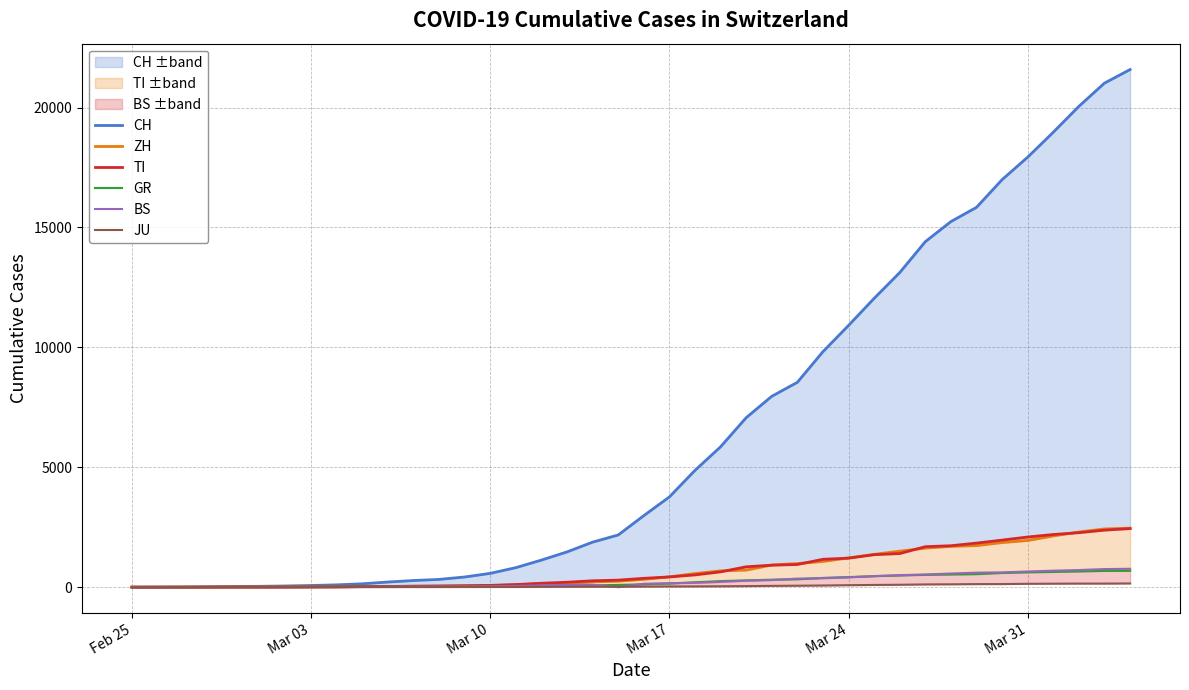

How many lines are shown in the chart?

6